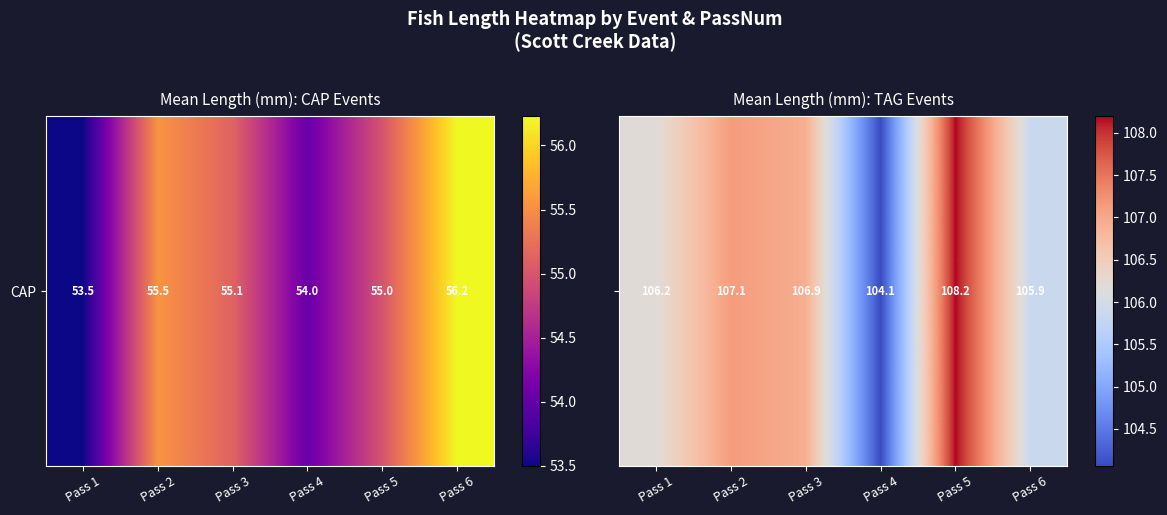

What is the difference between the maximum and minimum values?

4.1